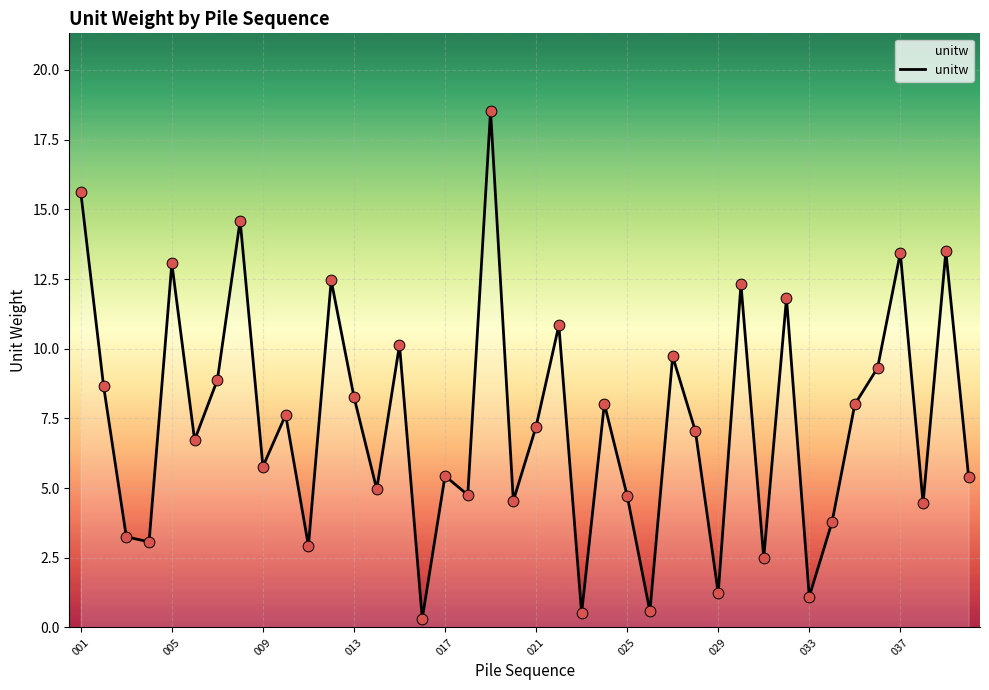

What is the greatest value displayed?

18.5